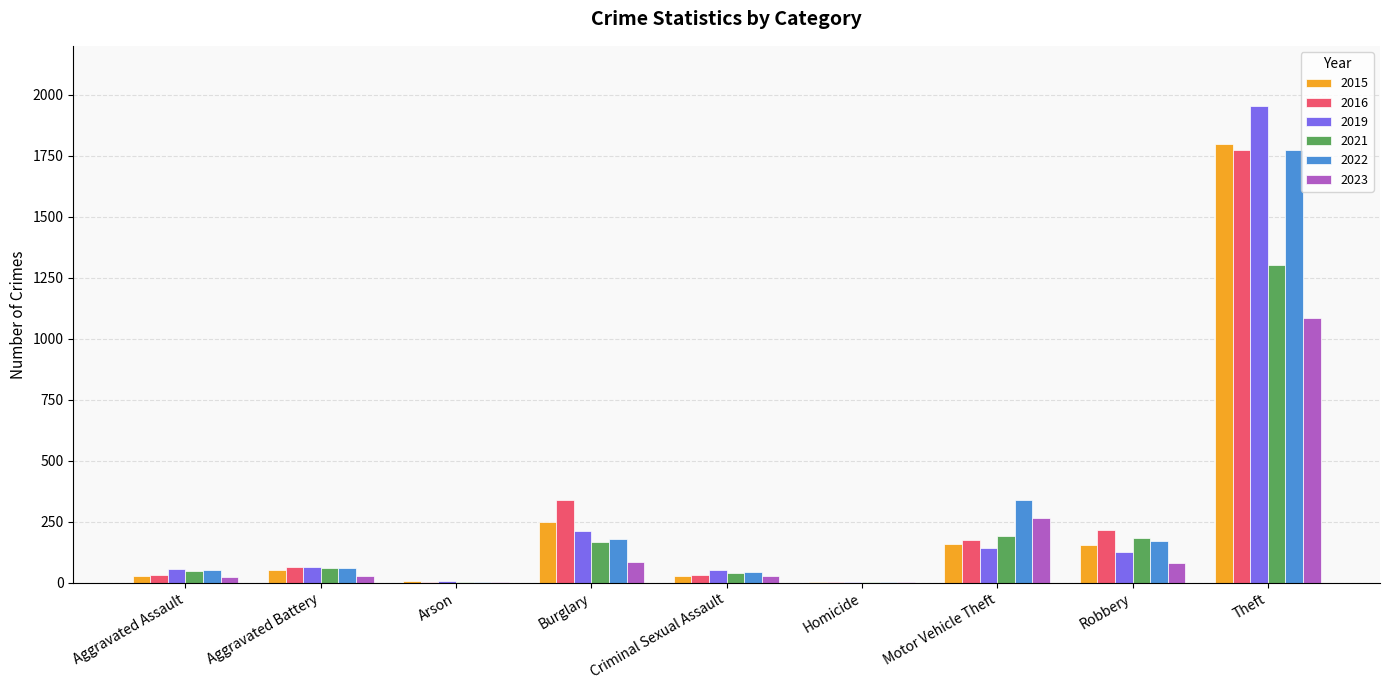

Which category has the highest value in the 2016 series?

Theft